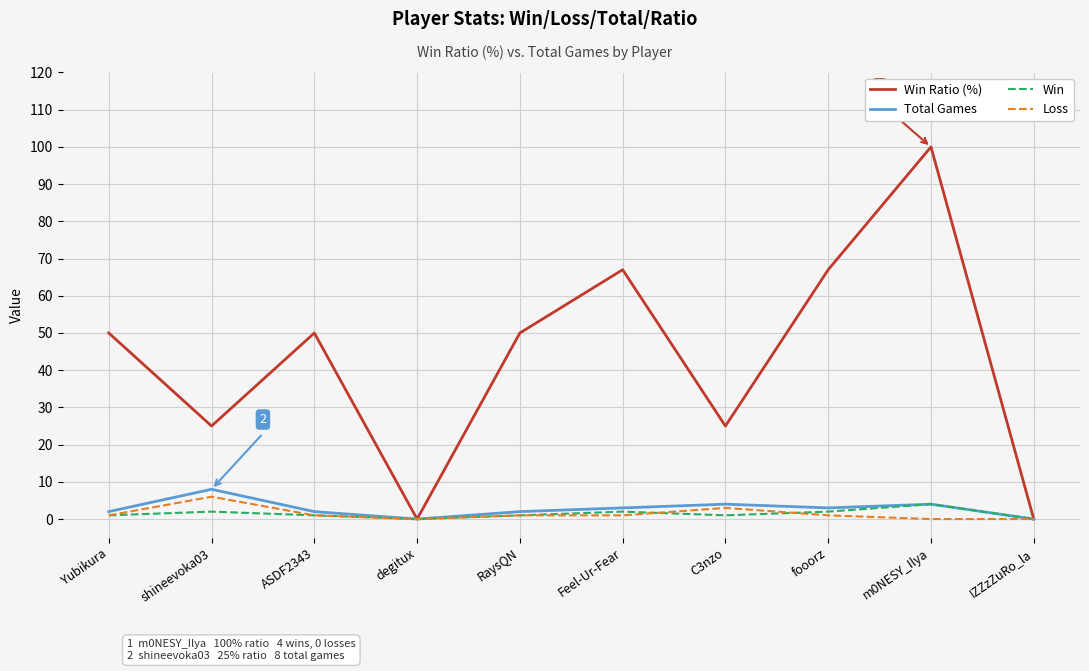

At which category is the sum across all series the highest?

m0NESY_Ilya